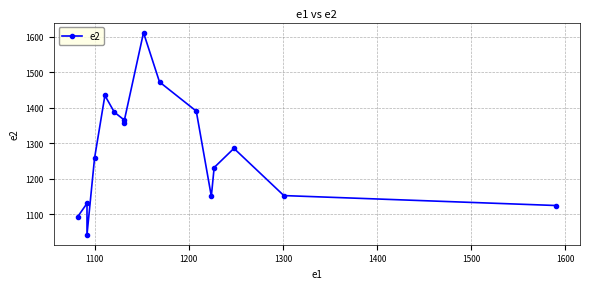

What is the difference between the maximum and minimum values?

569